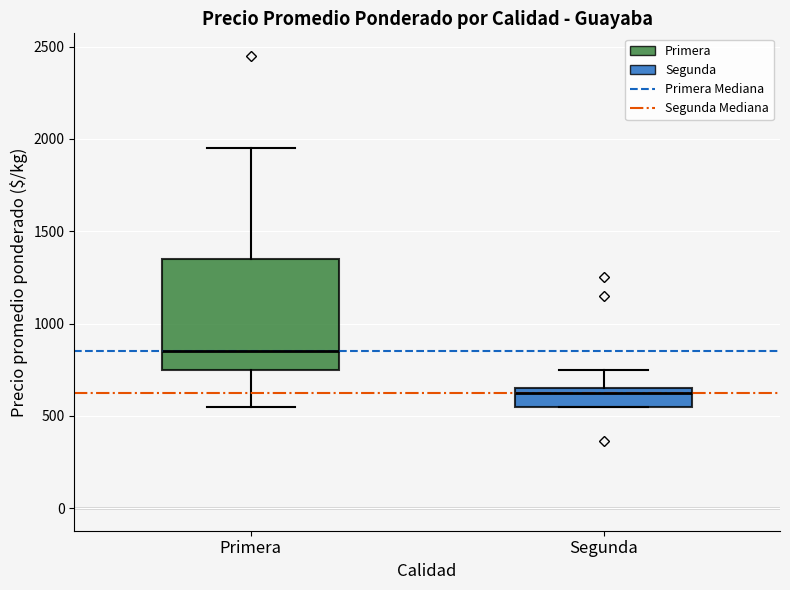

Reading left to right, transcribe this box plot: for each box, give where its median line is, the range the box spans, and where its two whiskers end, as read against the y-axis. The values are not printed on the chart, so give them approximately, as read against the axis.

Primera: median 850, box 750 to 1350, whiskers 550 to 1950
Segunda: median 650 (just below the box's upper edge), box 550 to 650, whiskers 550 to 750